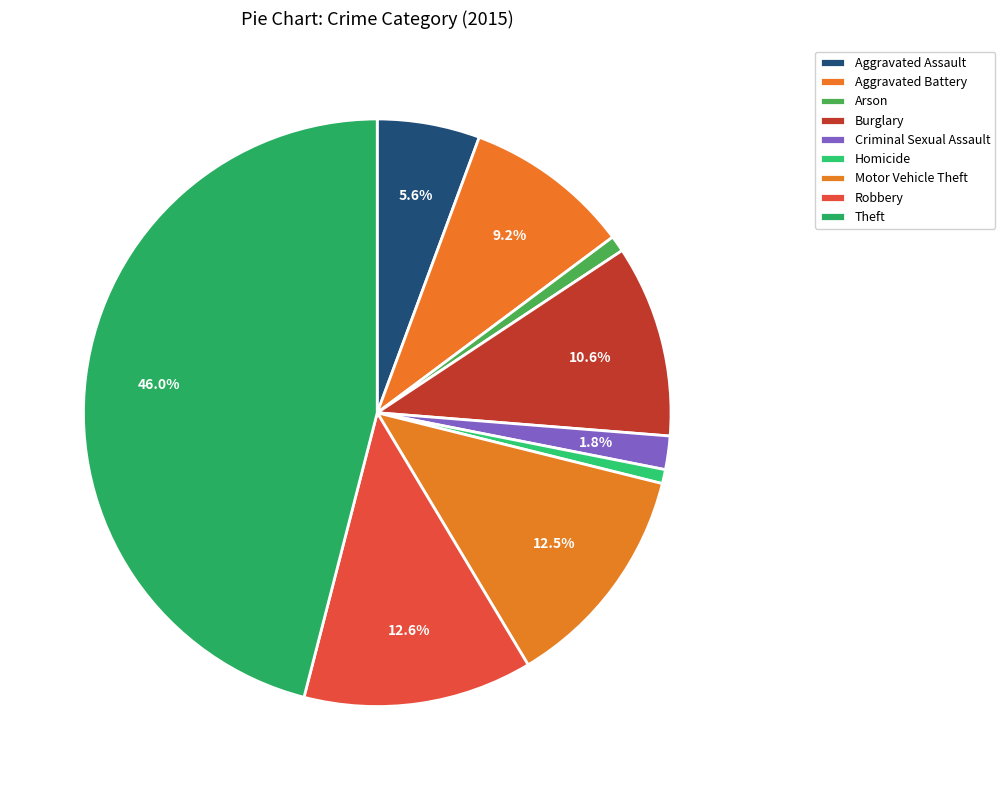

What percentage is the Arson slice, to the nearest percent?

1%